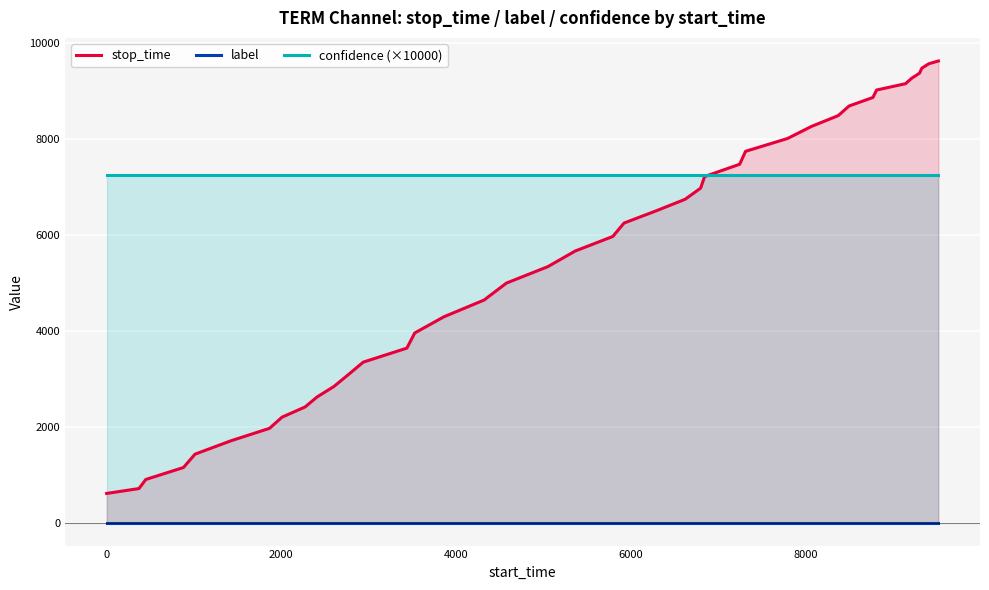

How many distinct data groups are displayed?

3